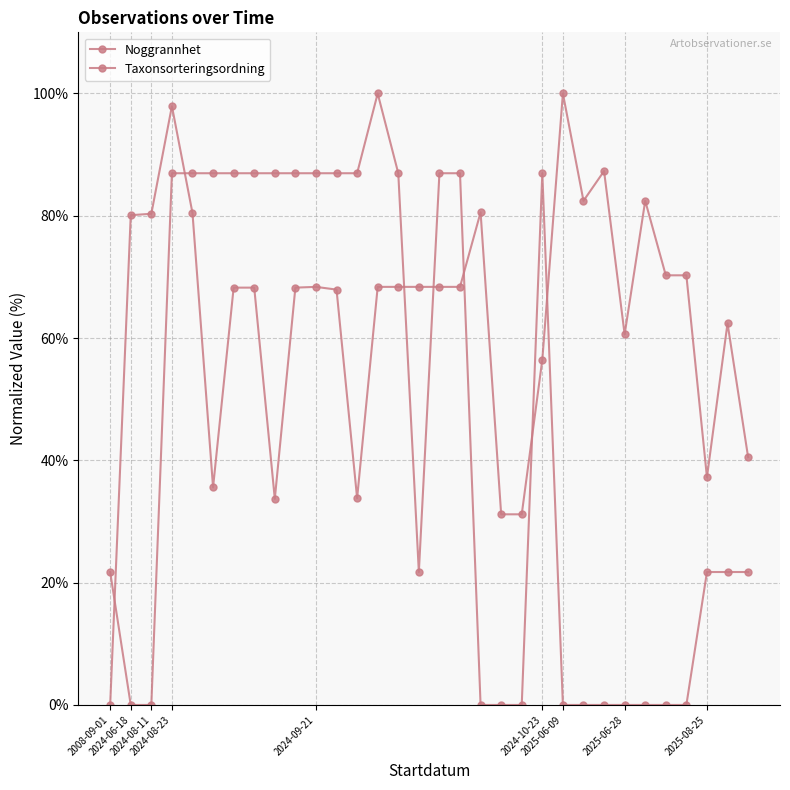

Count the number of categories in the chart.

32